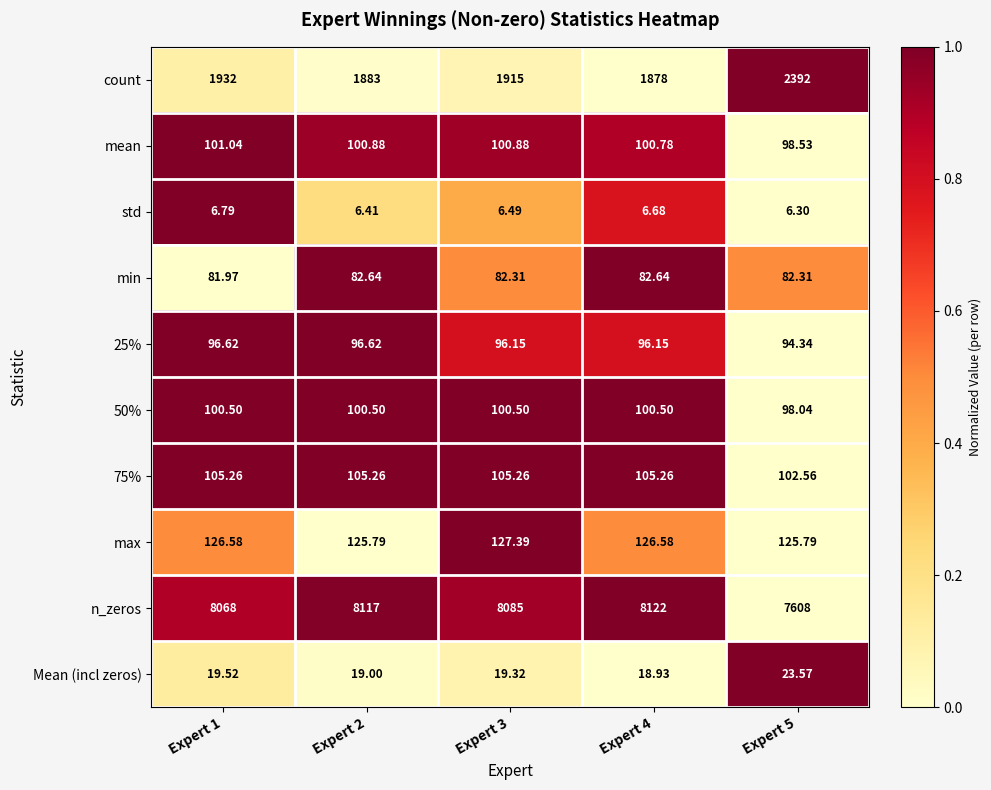

Which series has the largest total across all categories?

n_zeros